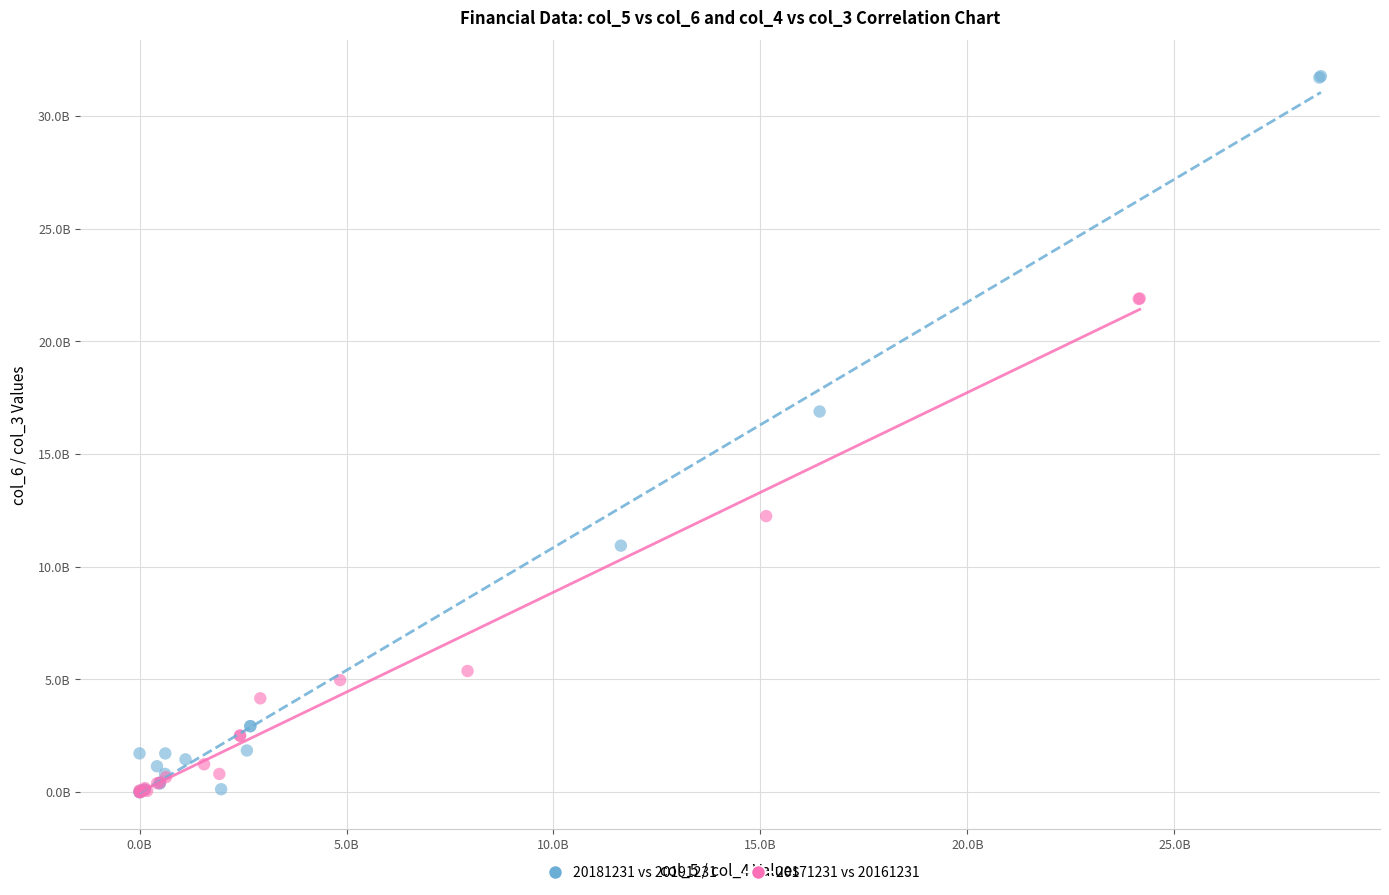

What are all the series names shown in the legend?

20181231 vs 20191231, 20171231 vs 20161231